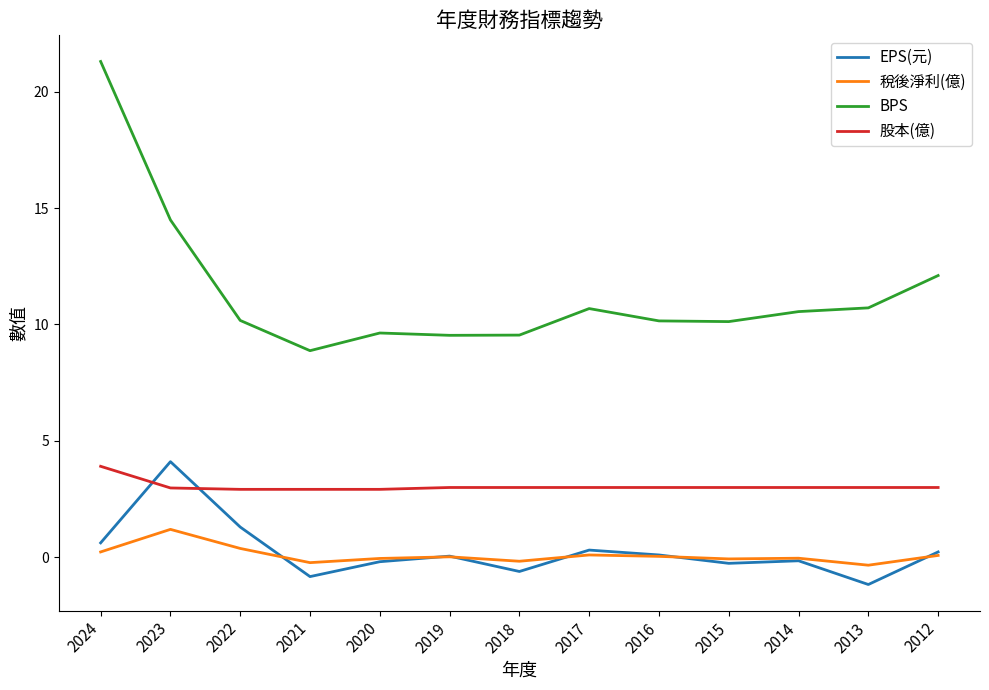

What is the spread (max minus min) of values at 2016?

10.1